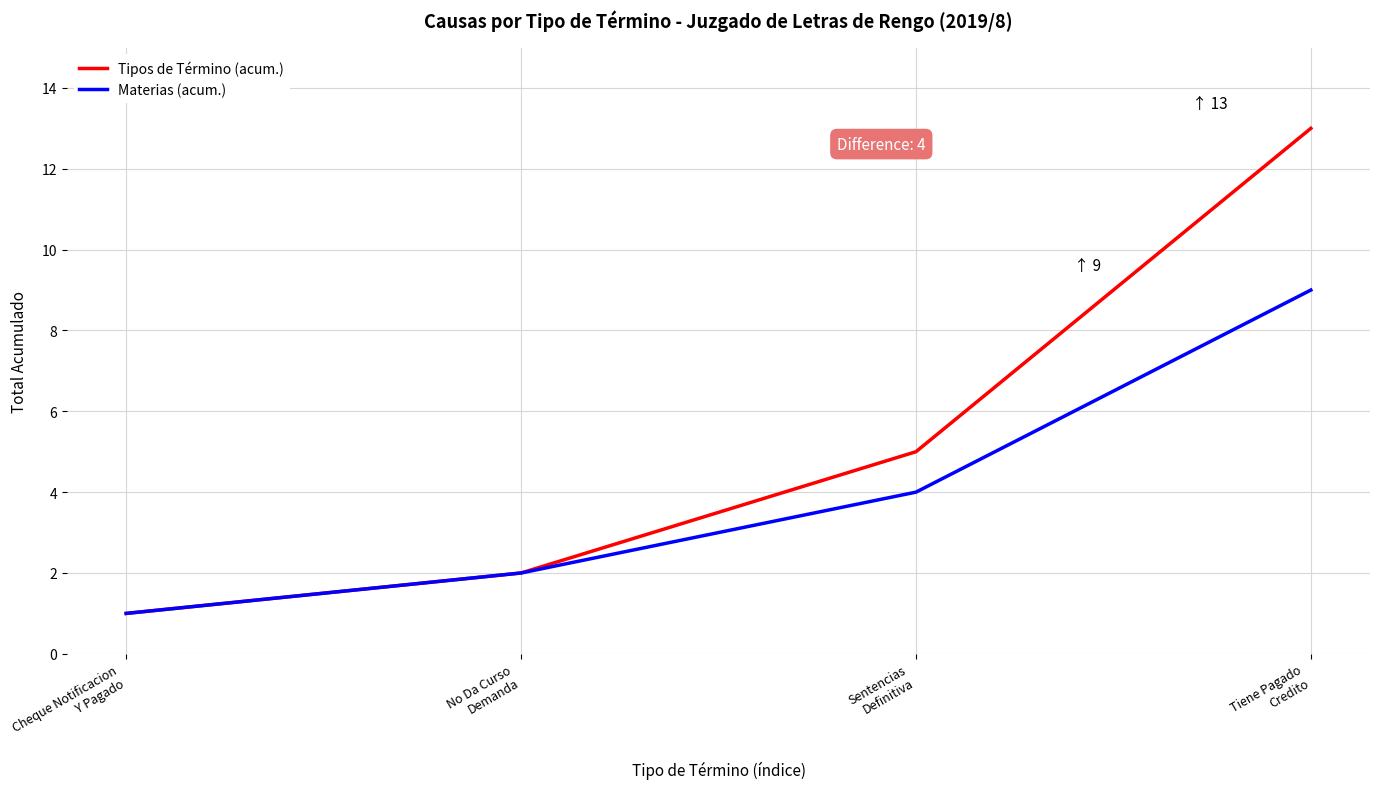

Which series has the largest total across all categories?

Tipos de Término (acum.)